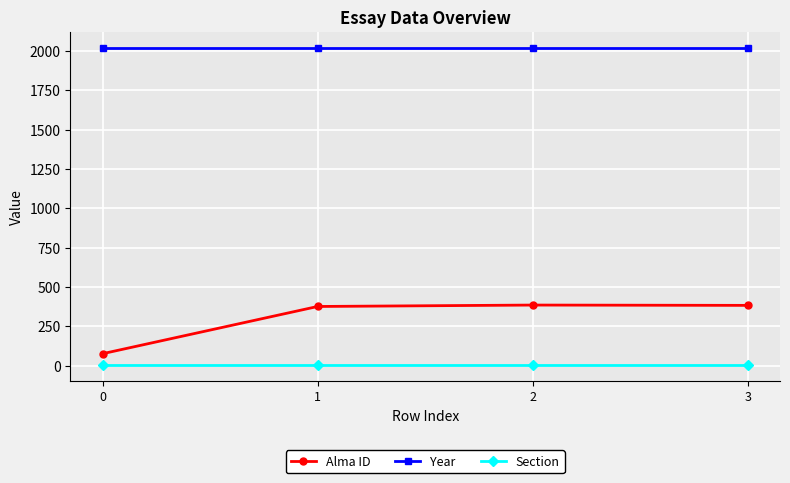

What is the value of the Alma ID point at the 1st from the left?

76